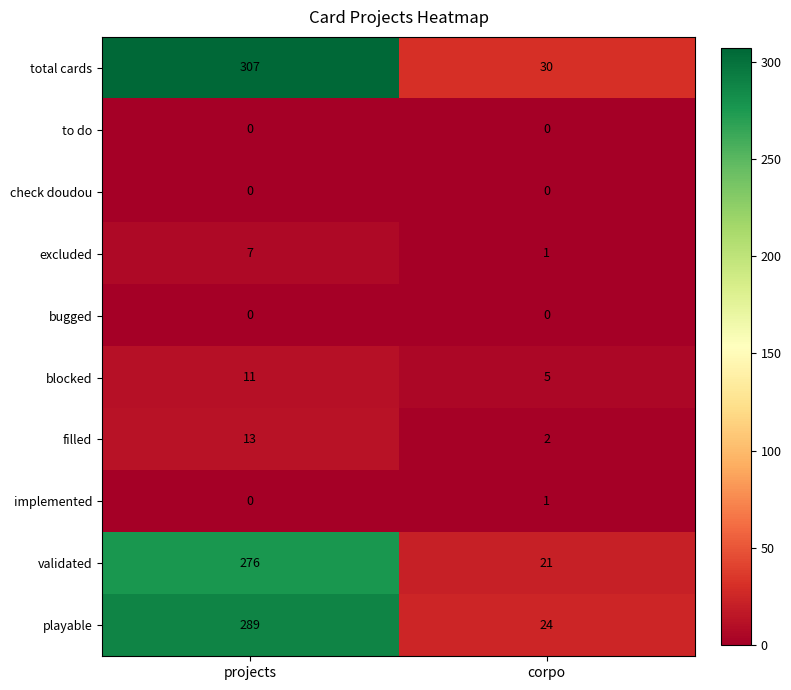

List the labels in order of filled value, largest first.

projects, corpo